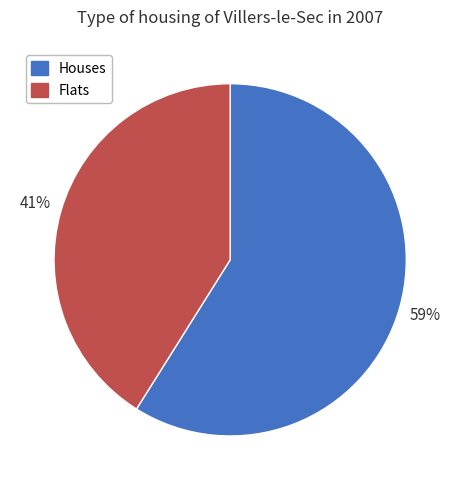

To the nearest percent, what is the average slice percentage?

50%